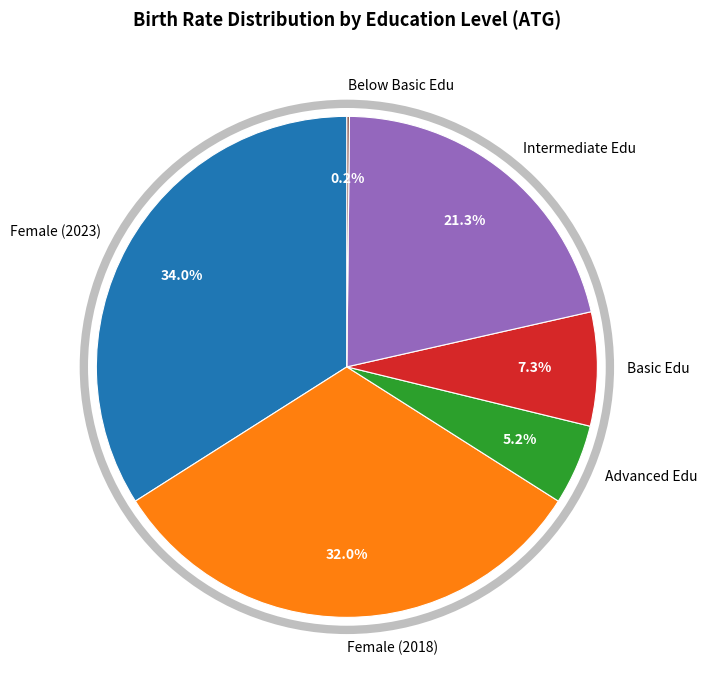

Is there a majority slice in this chart?

No